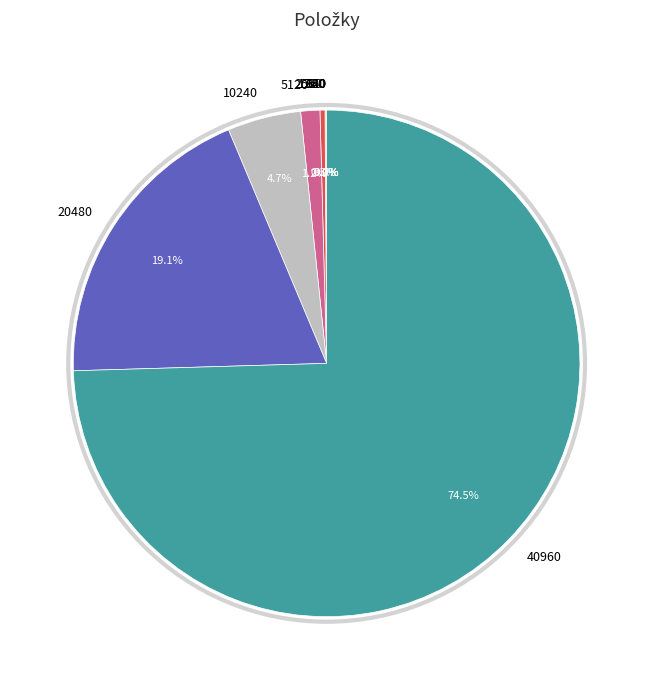

Is the sum of 20480 and 5120 greater than half?

No